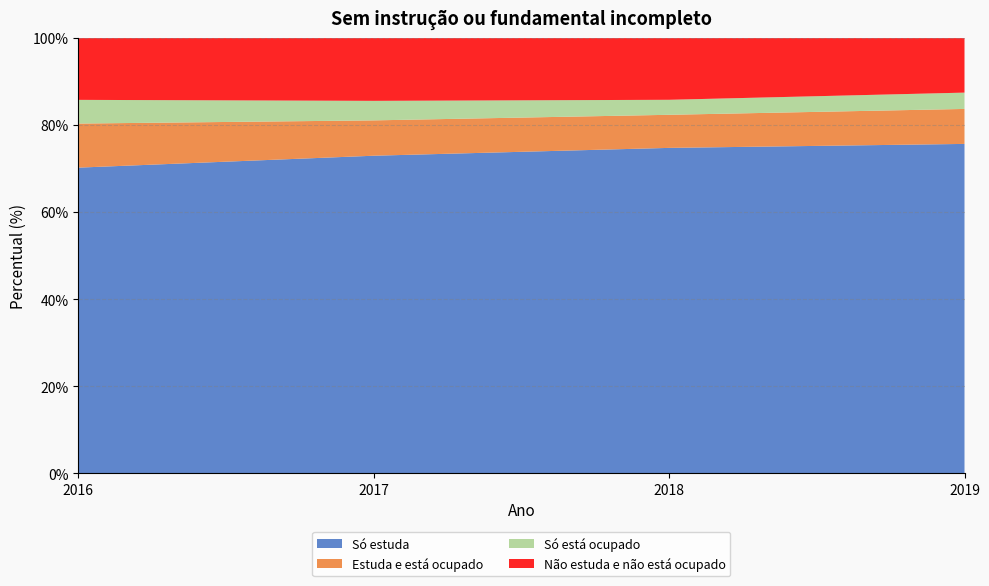

Reading left to right, list all the values displayed in this chart.

Só estuda: 2016=70.2	2017=73.0	2018=74.8	2019=75.7
Estuda e está ocupado: 2016=10.1	2017=8.1	2018=7.6	2019=8.0
Só está ocupado: 2016=5.4	2017=4.5	2018=3.4	2019=3.7
Não estuda e não está ocupado: 2016=14.2	2017=14.4	2018=14.2	2019=12.5